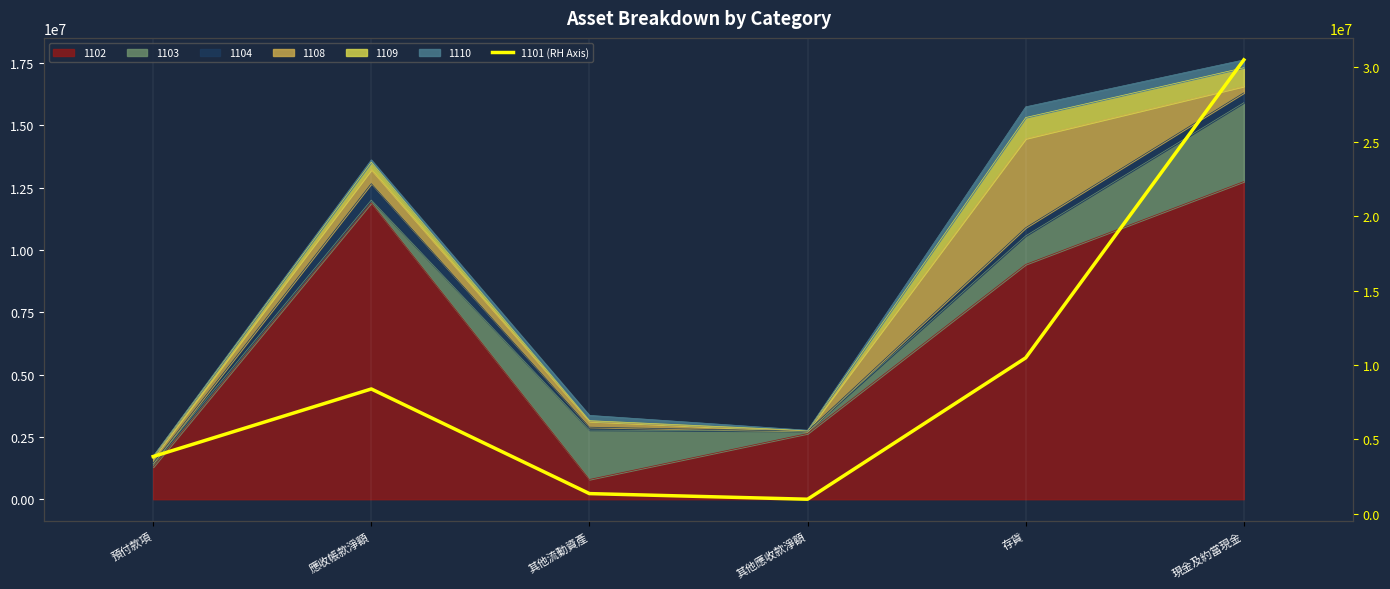

At which category does the data reach its first local valley?

其他應收款淨額